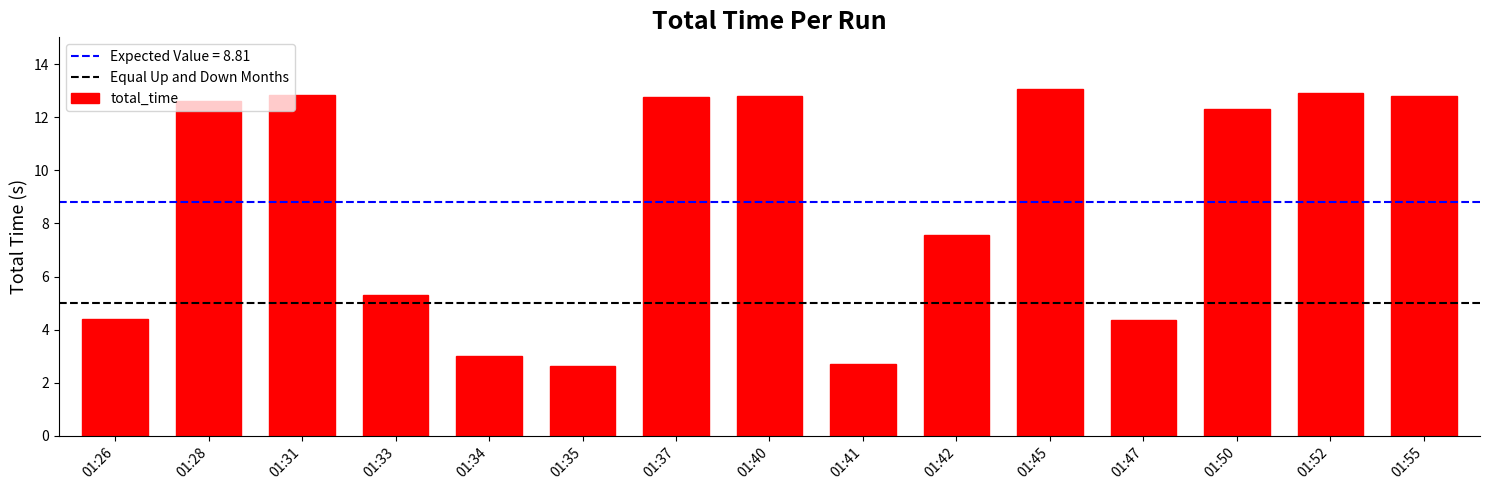

What is the minimum value shown in the chart?

2.6